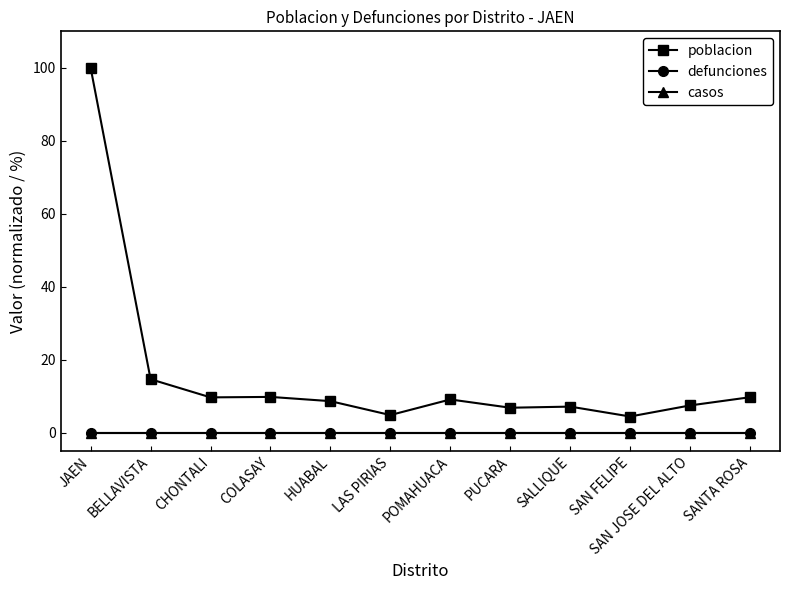

True or false: defunciones has more than 2 interior local peaks.

False